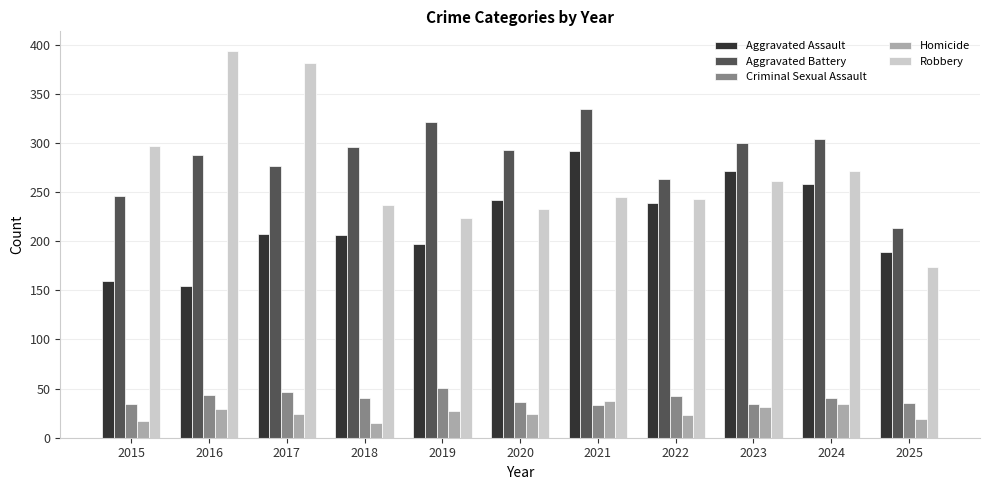

Between 2019 and 2021, which series saw the biggest shift?

Aggravated Assault